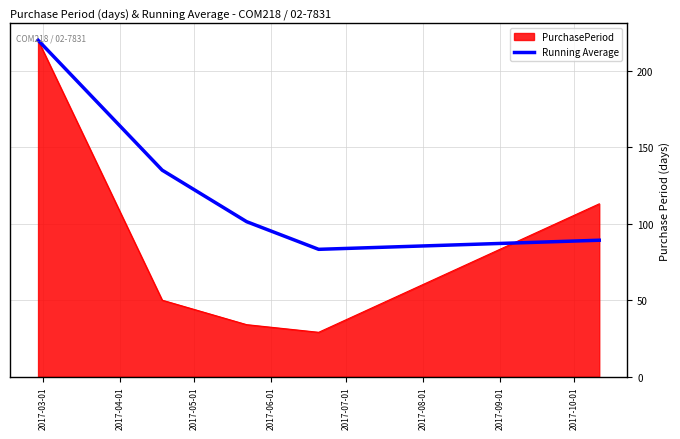

How many series are shown in this chart?

2